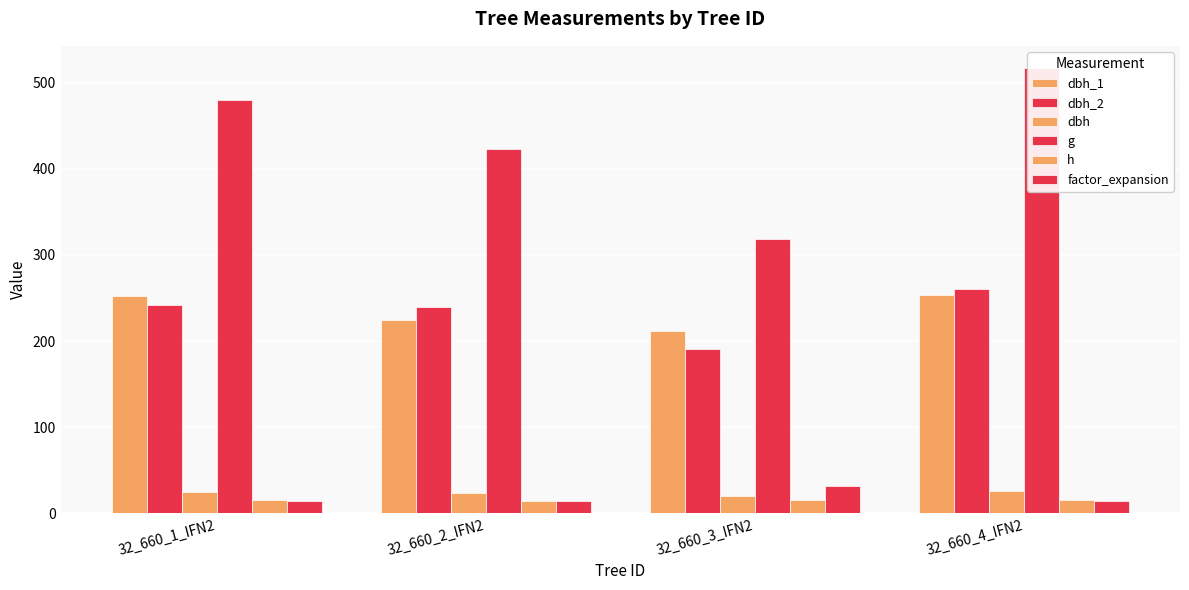

What is the value of the h bar at the 3rd from the left?

15.0